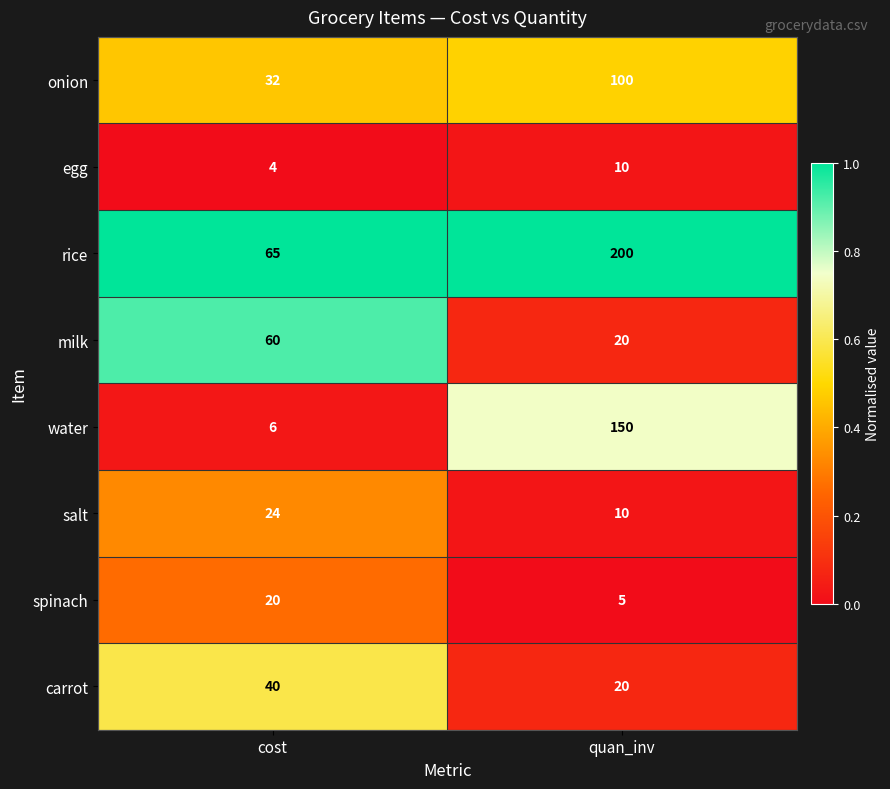

What is the total value across all series at quan_inv?

515